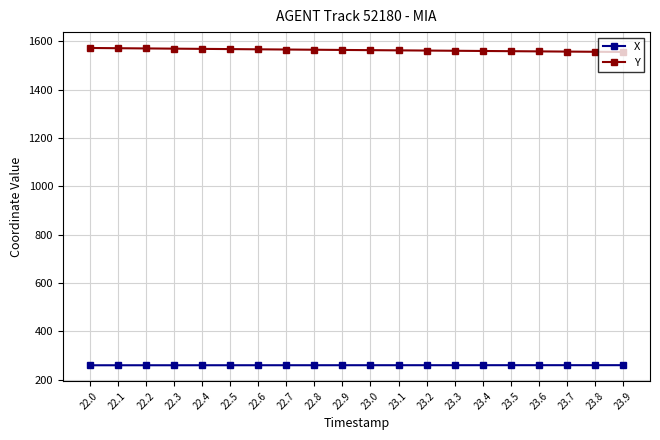

True or false: Y and X cross at least once.

False